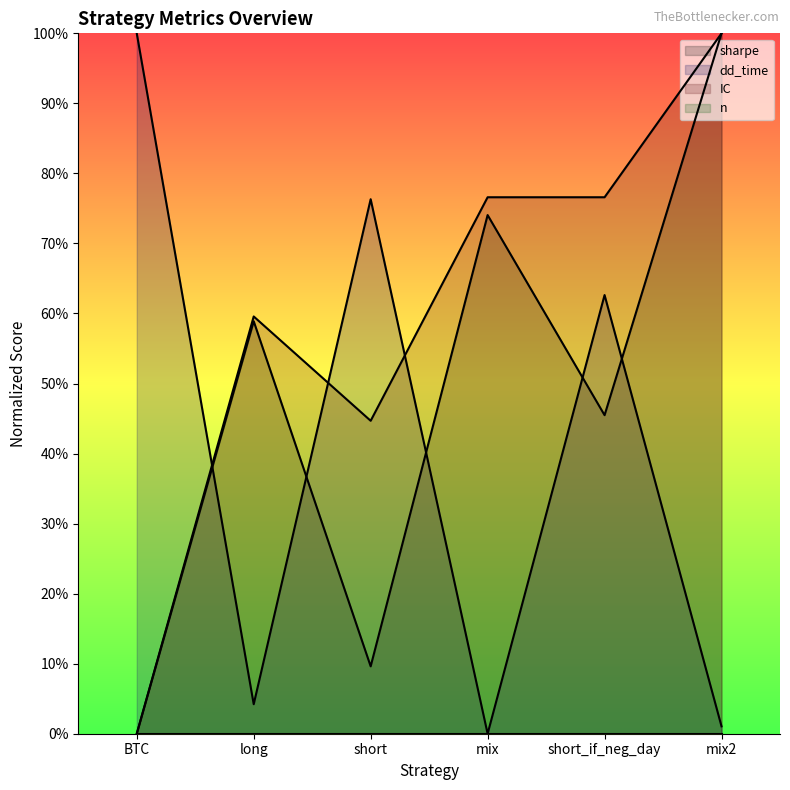

What is the sum of the dd_time values at BTC and mix?

100.0